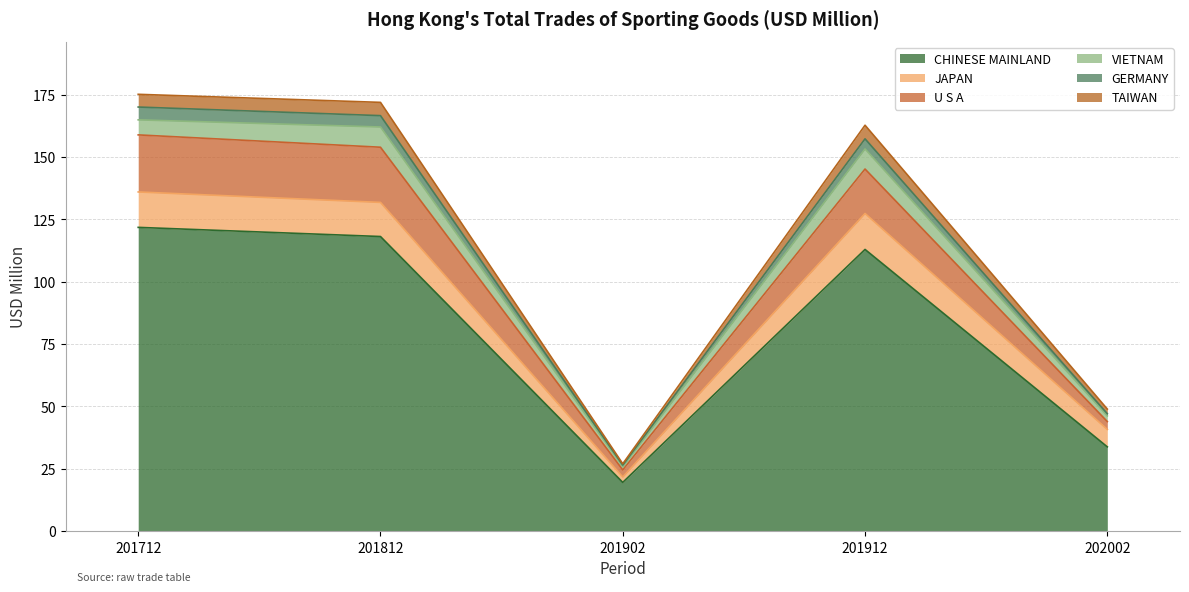

True or false: CHINESE MAINLAND has a value of 33.8 at 202002.

True